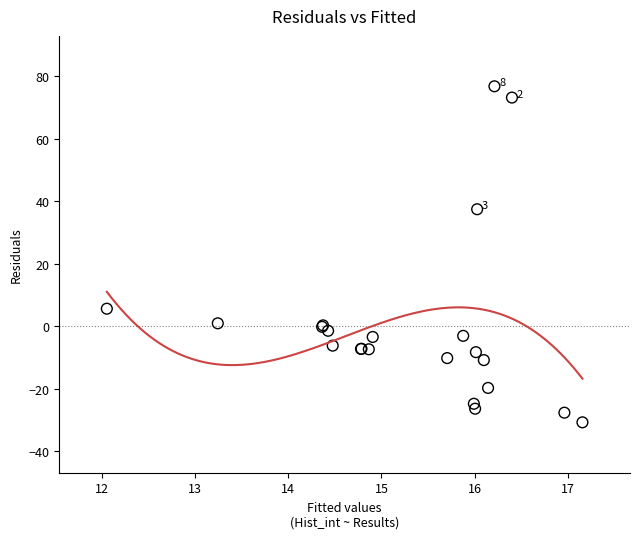

What Y value in the scatter plot is closest to 23?

37.5